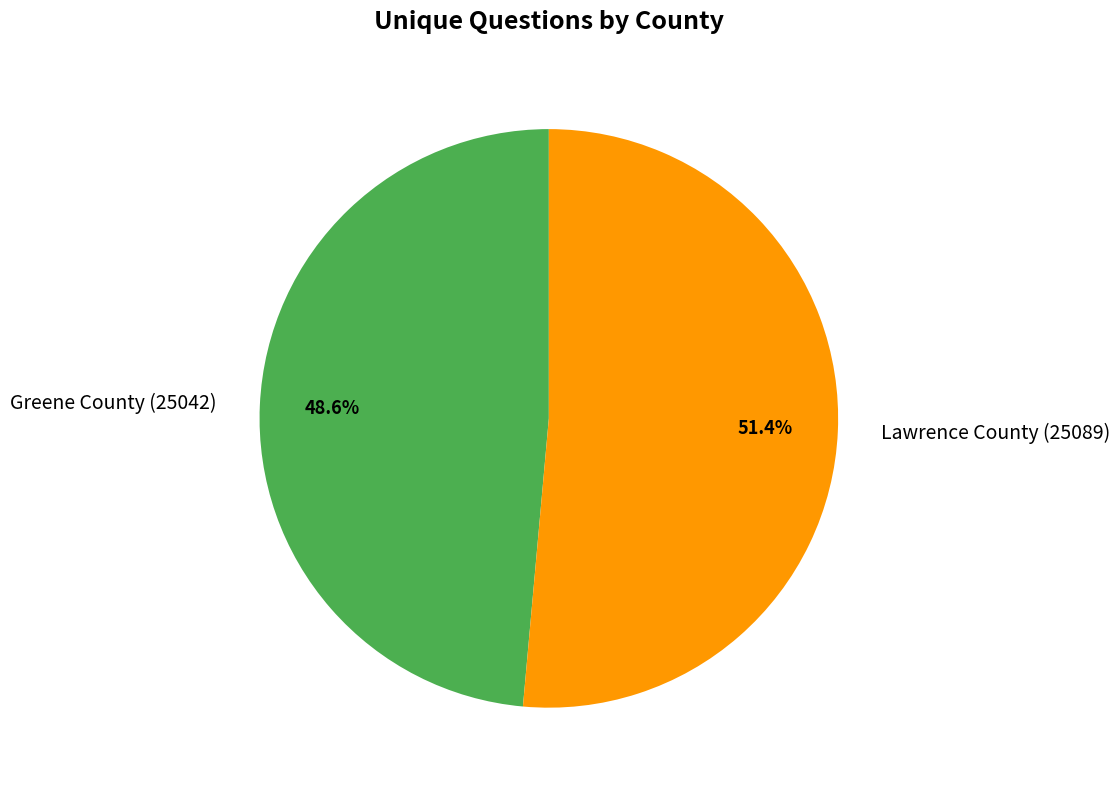

Which category accounts for the majority?

Lawrence County (25089)